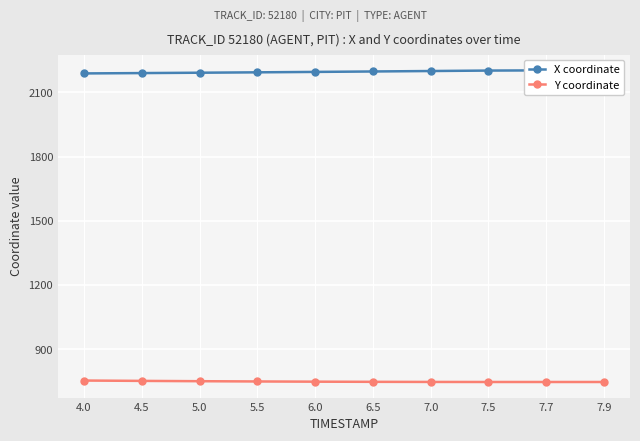

What is the spread (max minus min) of values at 7.7?

1457.0